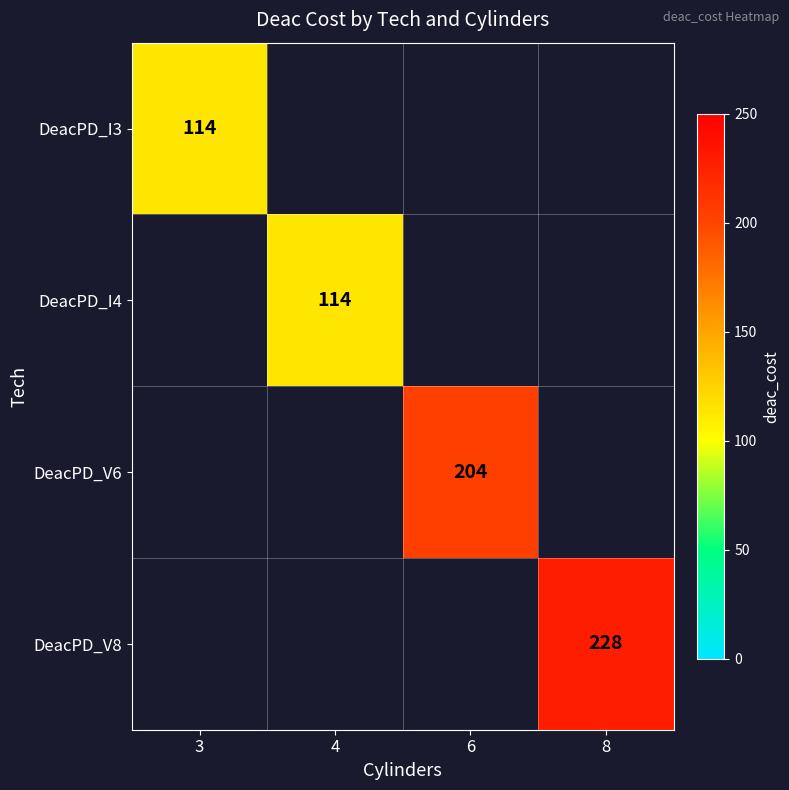

What is the spread (max minus min) of values at 4?

114